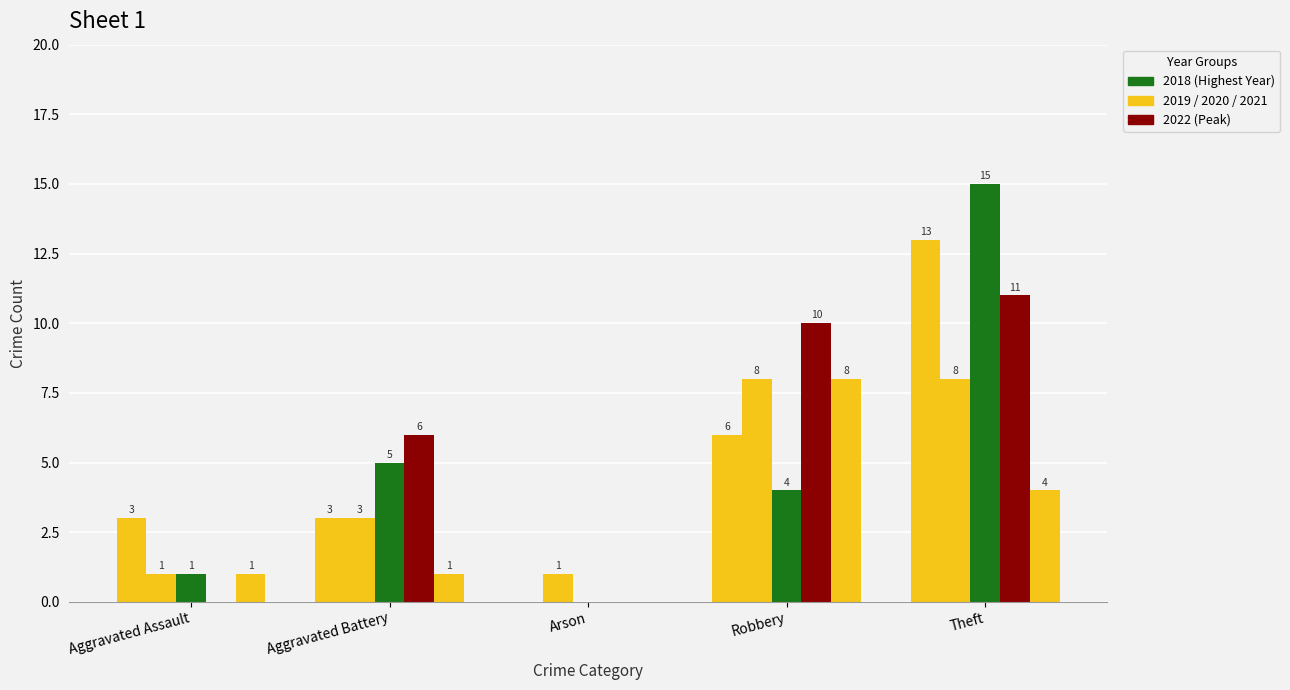

Are the bars grouped side by side (vs. stacked)?

Yes